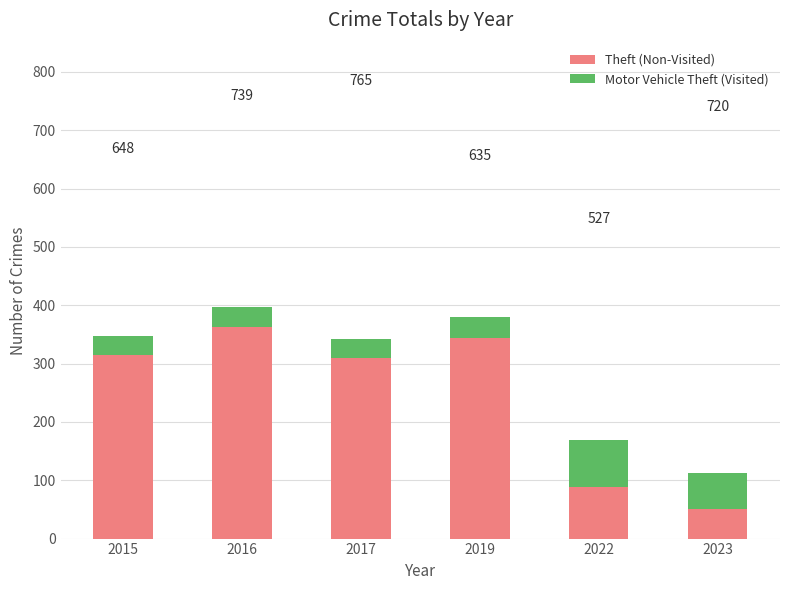

What are all the series names shown in the legend?

Theft (Non-Visited), Motor Vehicle Theft (Visited)